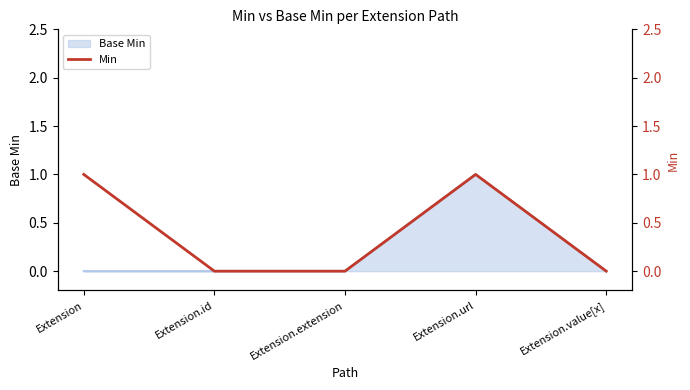

Is it true that the value at Extension.url is 1?

True